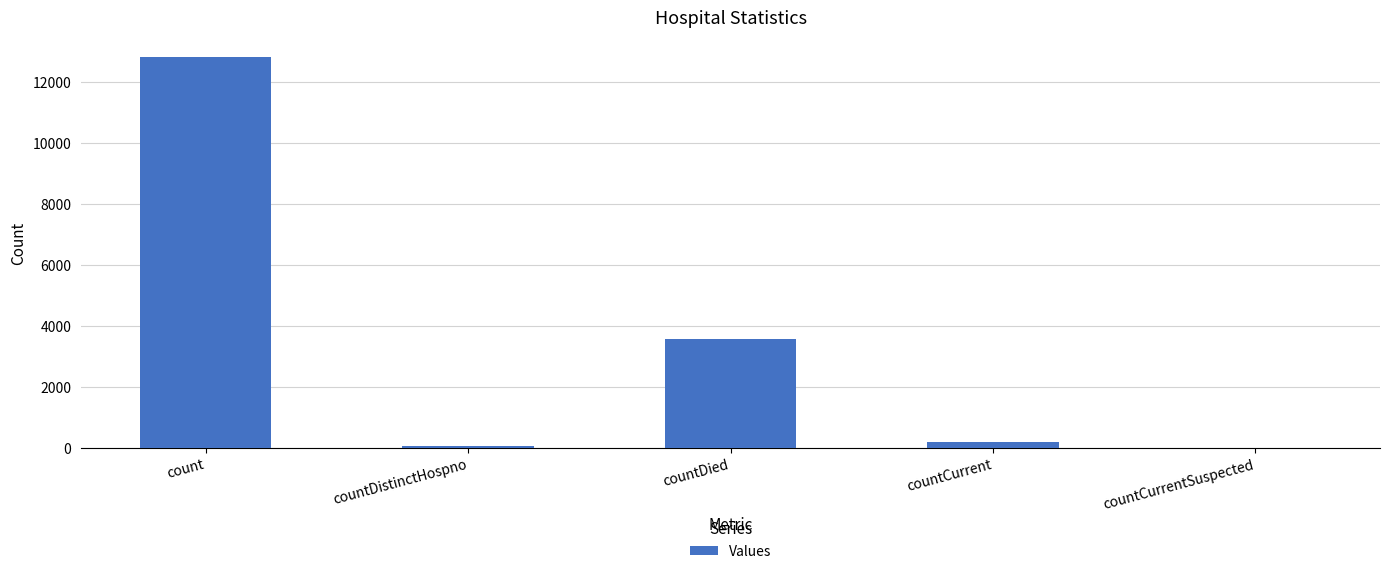

How many values are above zero?

4